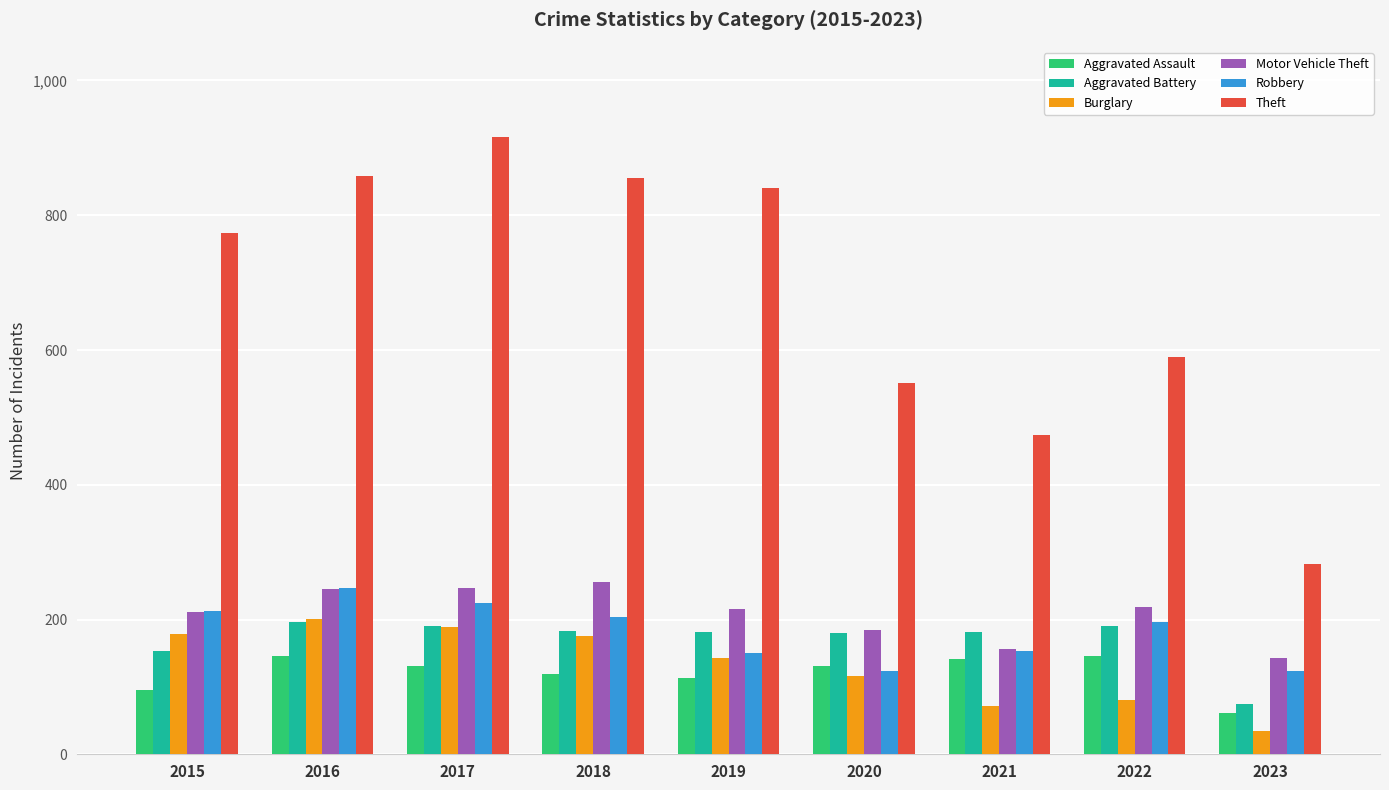

What is the value of the Aggravated Battery bar at the 8th from the left?

190